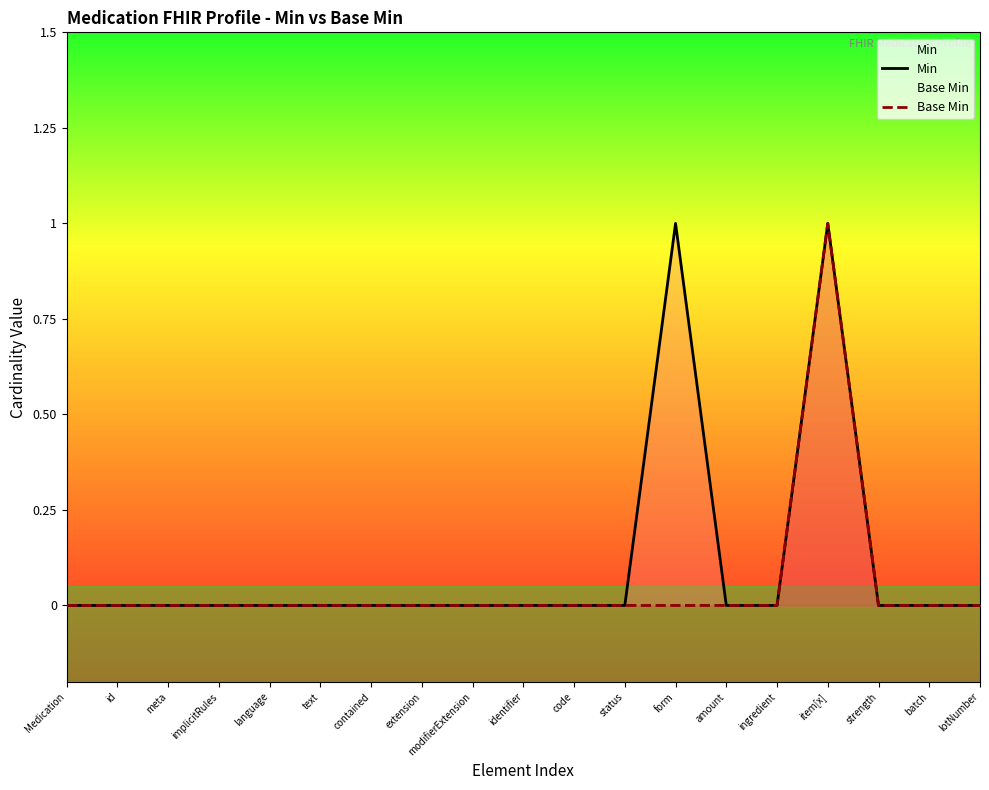

What is the maximum value for Min?

1